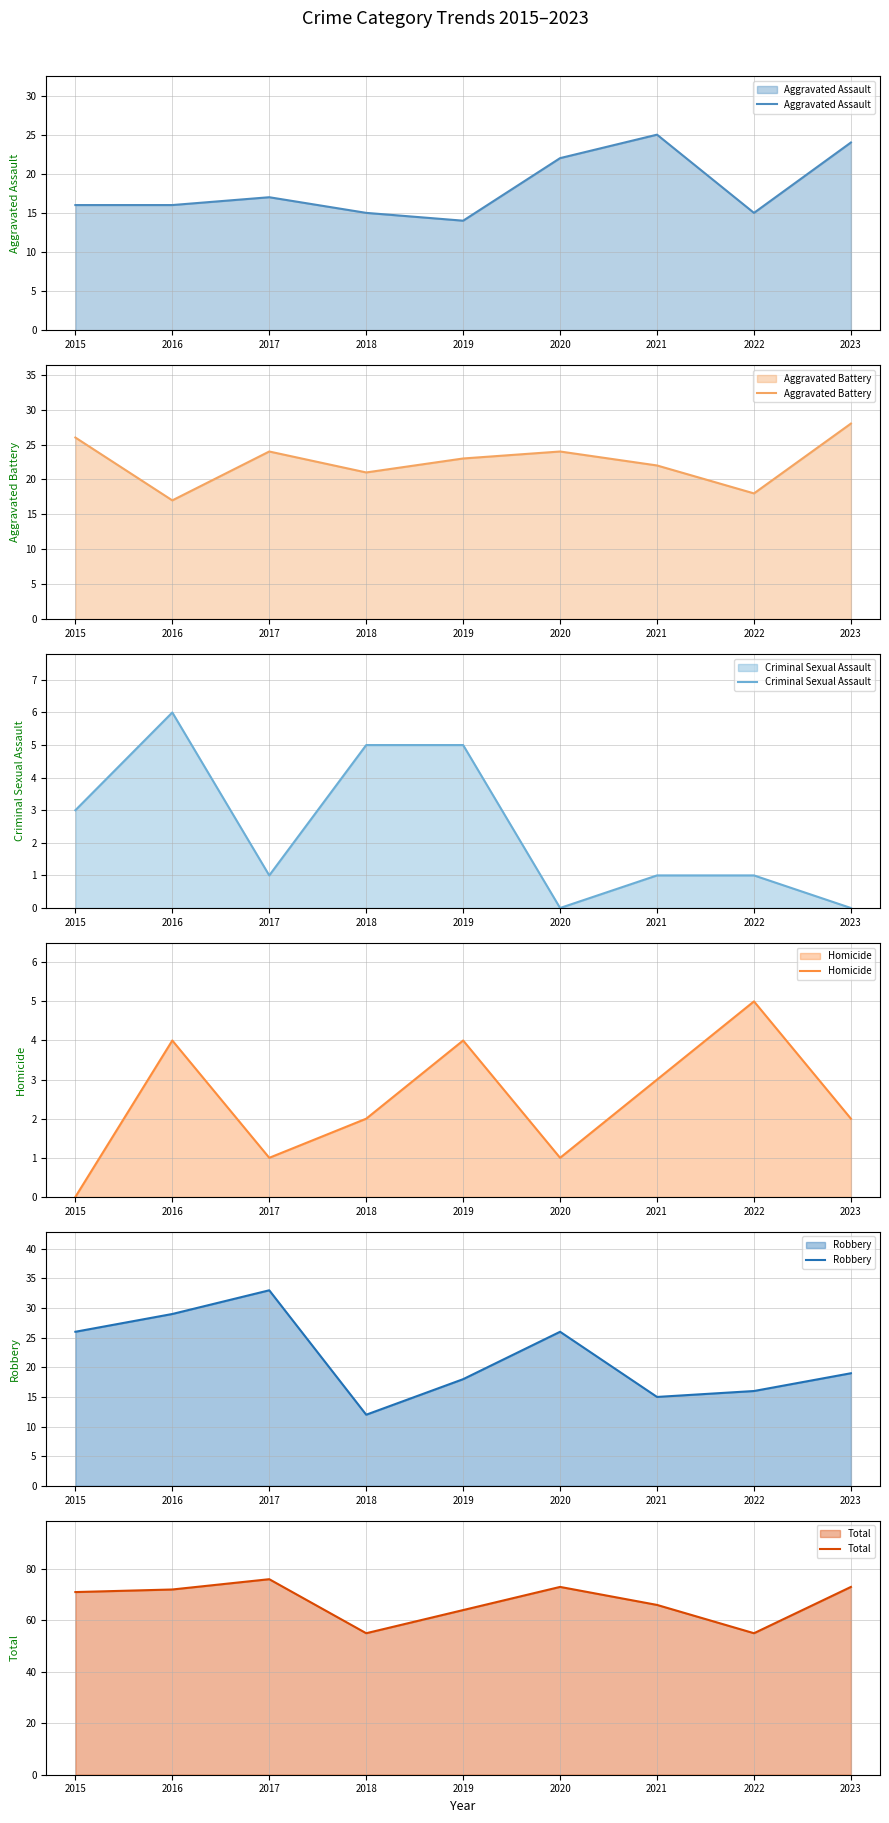

How many values in the Homicide series exceed 2?

4